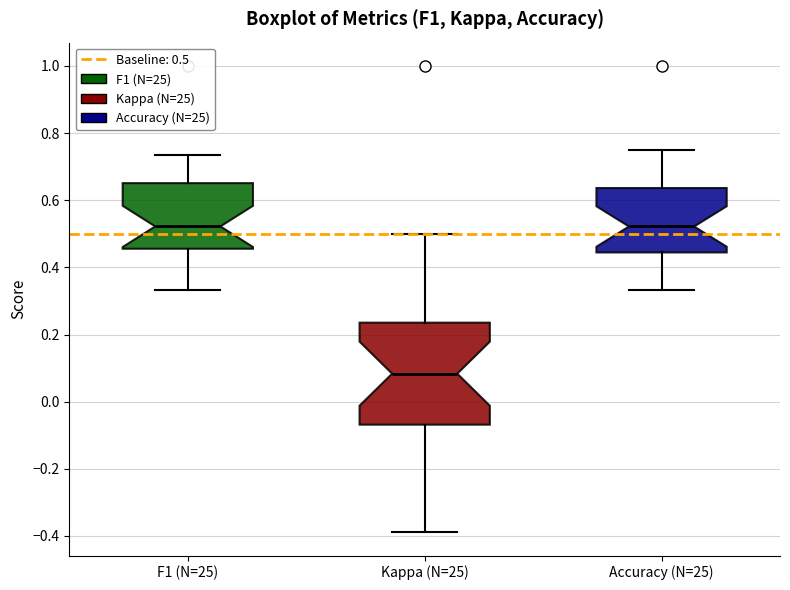

Comparing the boxes themselves (not the whiskers), which one is the tallest?

Kappa (N=25)